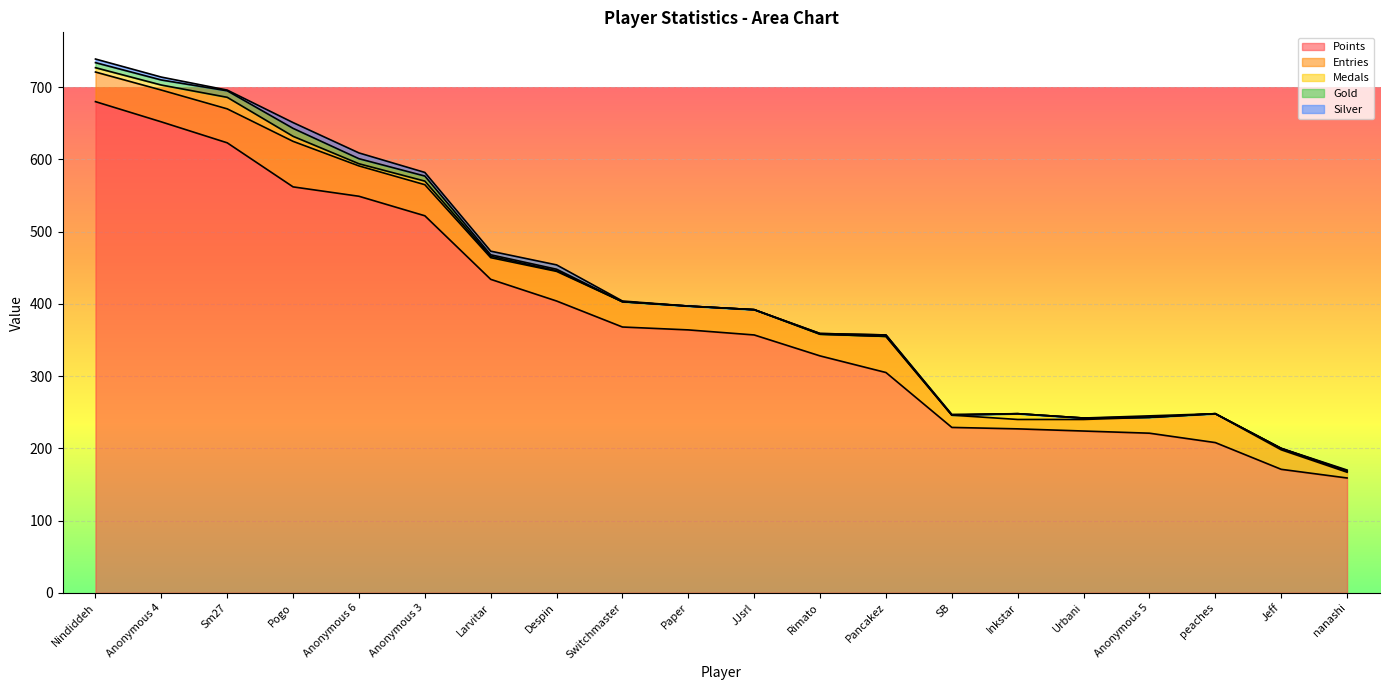

Where does the Gold series first go above 1?

Nindiddeh